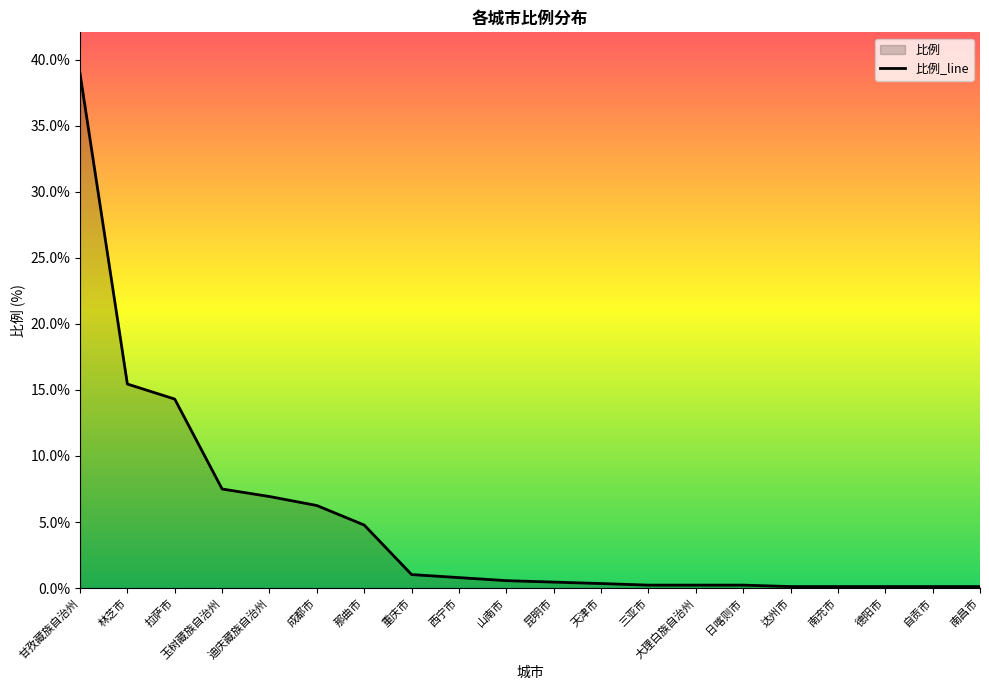

What is the change in value from 重庆市 to 南昌市?

-0.9